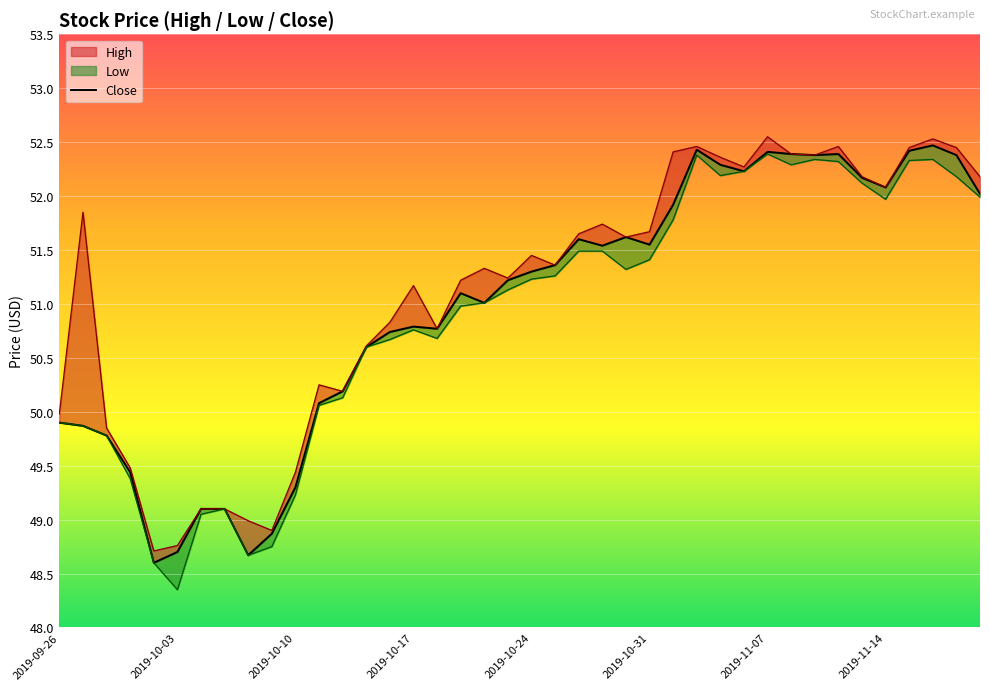

The value at 39 is 30.5. True or false?

False